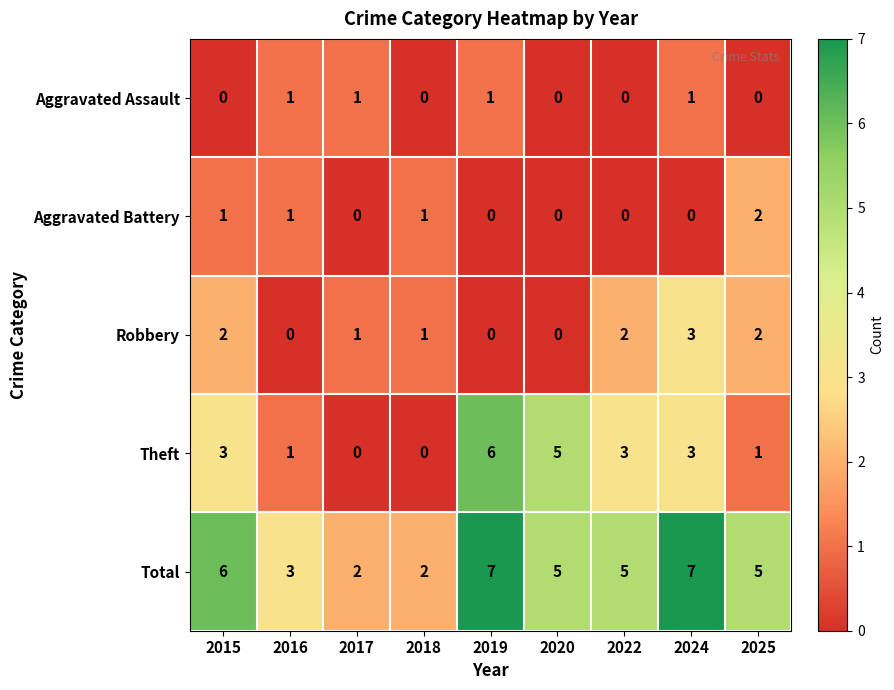

What is the total value across all series at 2019?

14